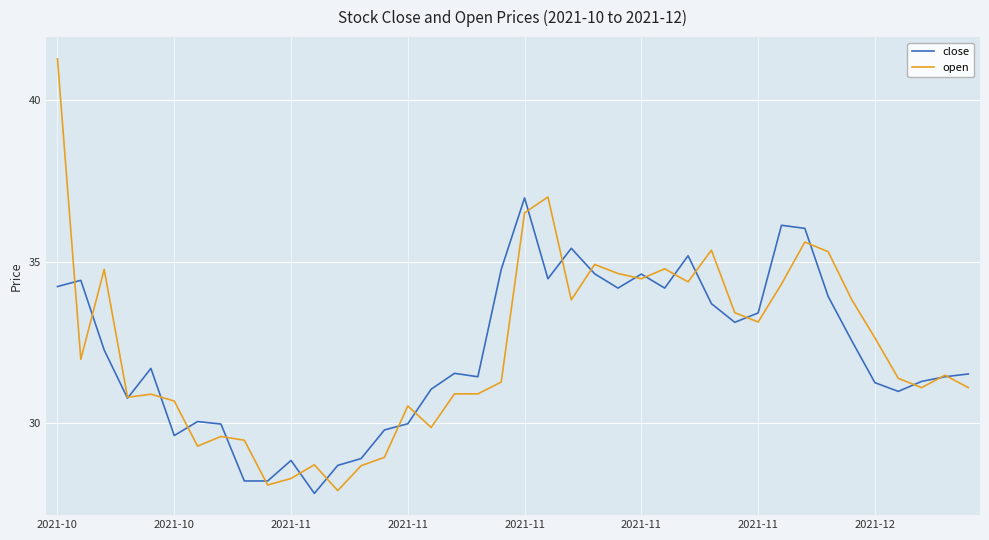

What are all the series names shown in the legend?

close, open